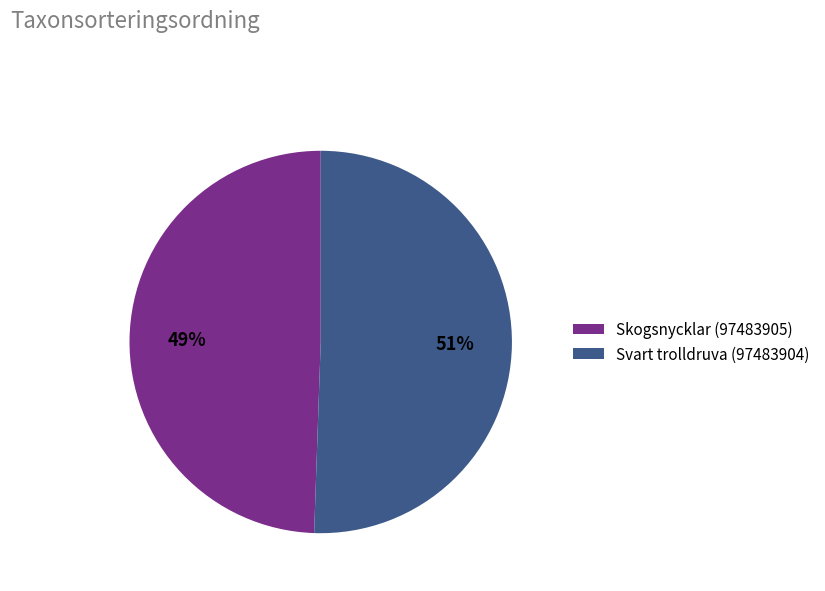

Does any single category account for the majority?

Yes